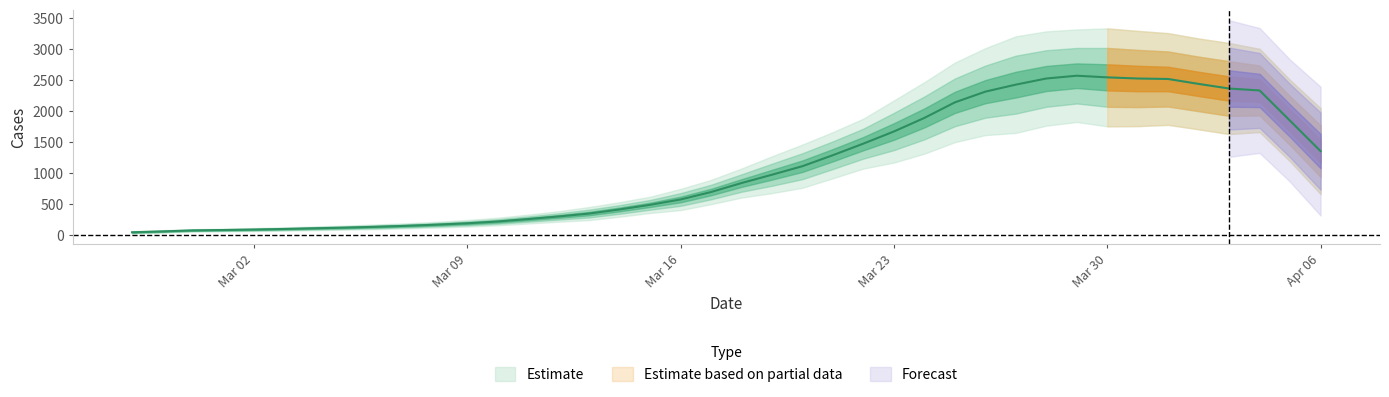

Which label corresponds to the smallest value in the chart?

2020-02-27